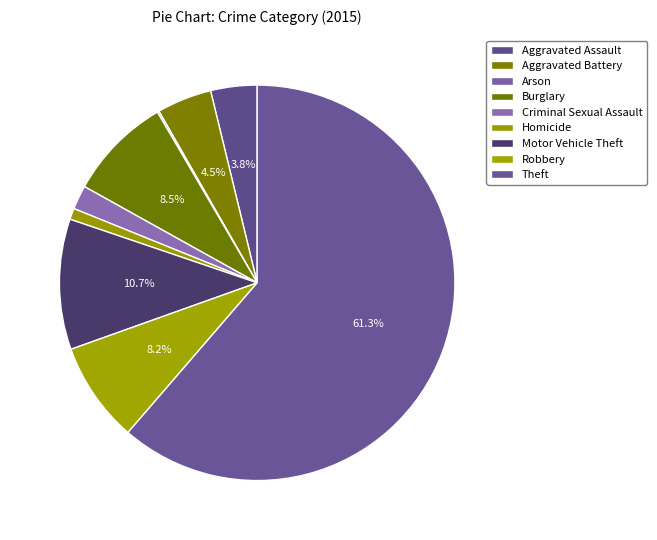

To the nearest percent, what is the average slice percentage?

11%